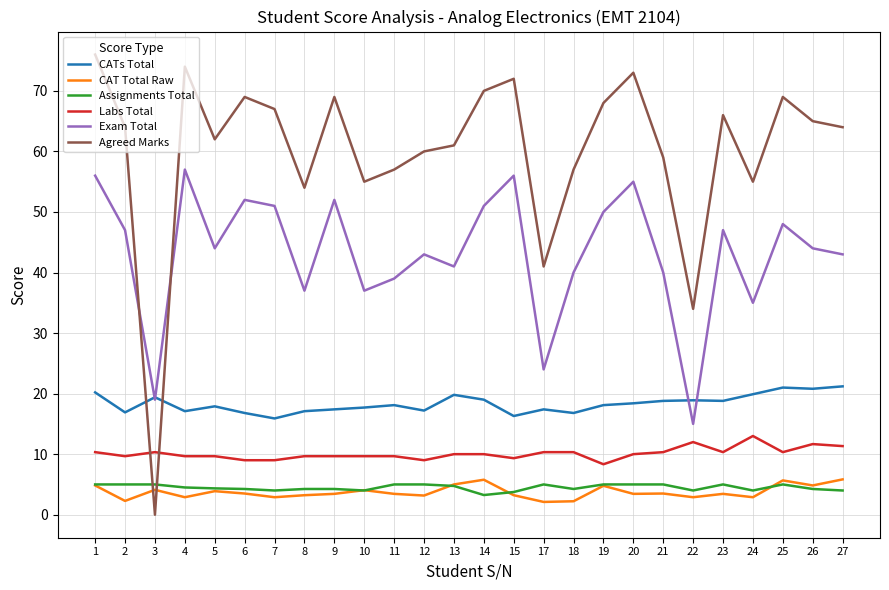

What is the difference between the second highest and second lowest values in the Agreed Marks series?

40.0